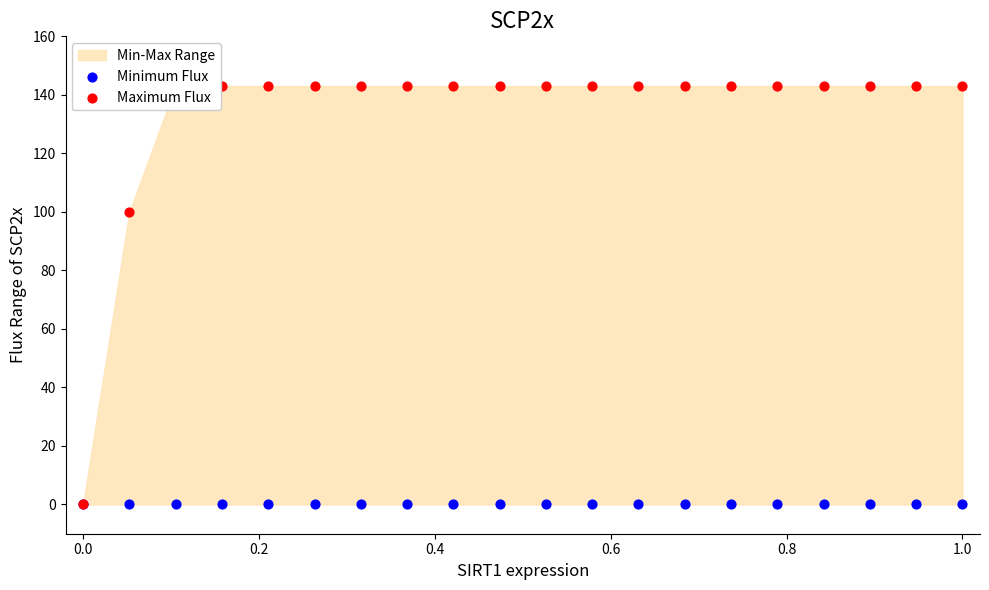

Which series reaches the maximum Y coordinate?

Maximum Flux